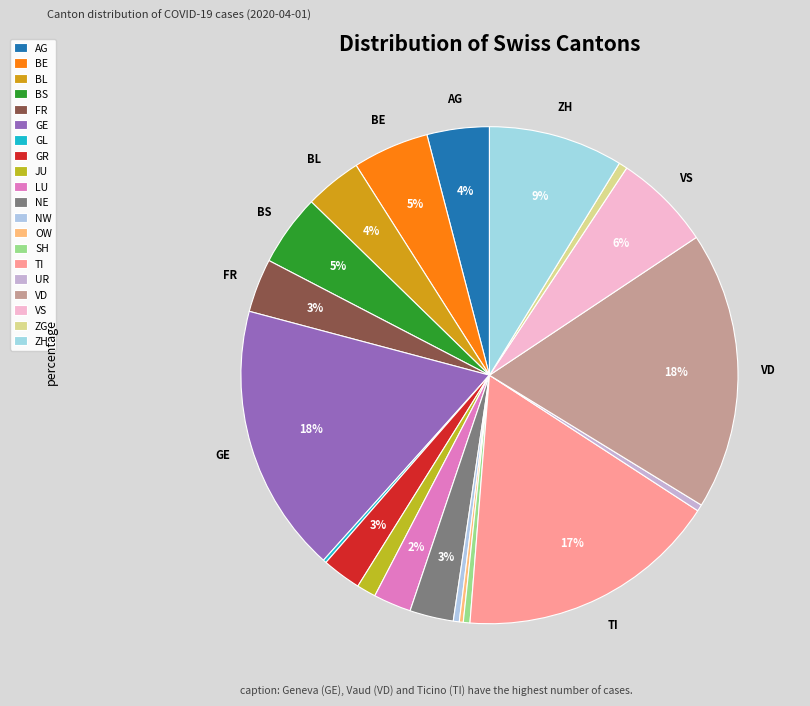

The GR slice represents 17% of the pie. True or false?

False